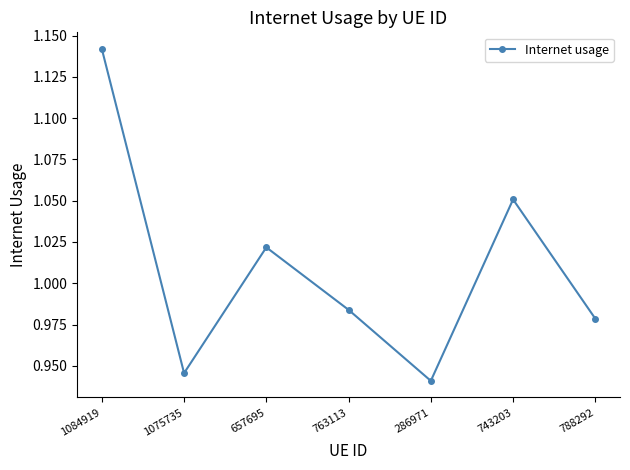

Which label corresponds to the largest value in the chart?

1084919